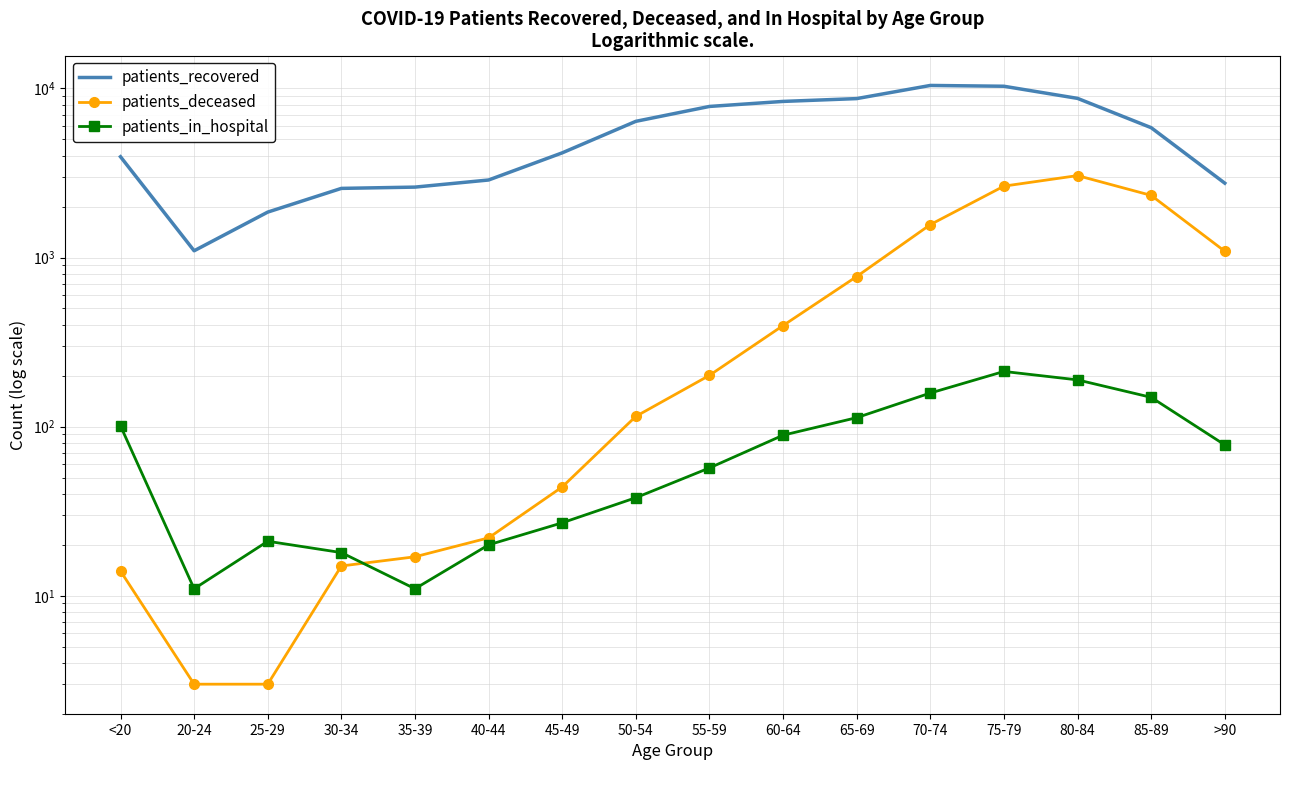

Where is patients_recovered nearest to the value 5753?

85-89